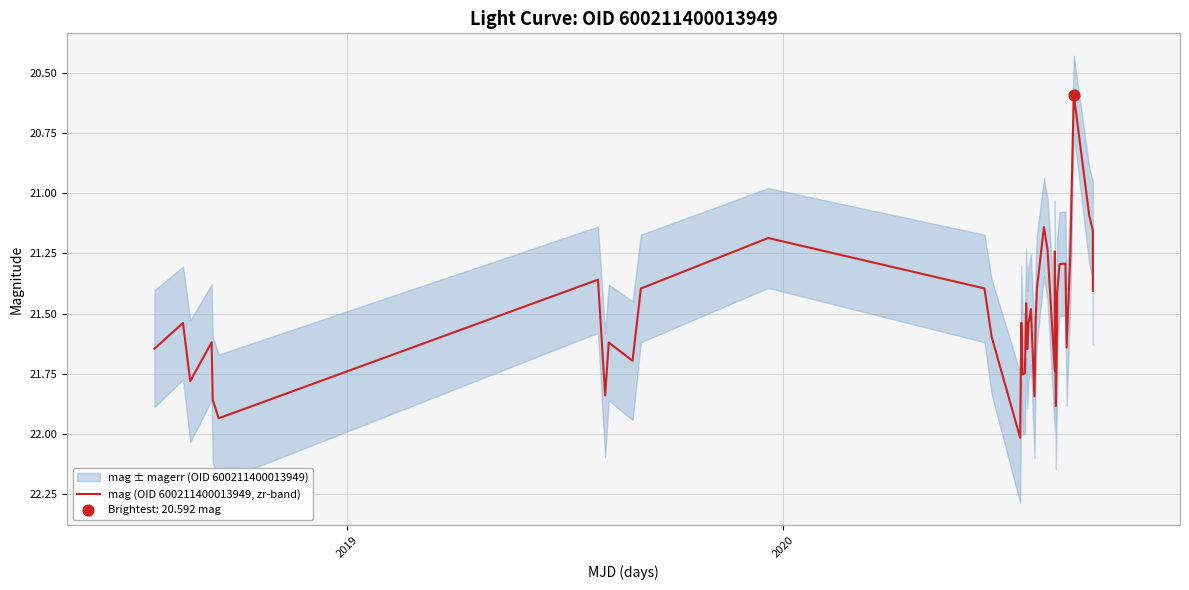

What is the highest value of the mag (OID 600211400013949, zr-band) series?

22.0